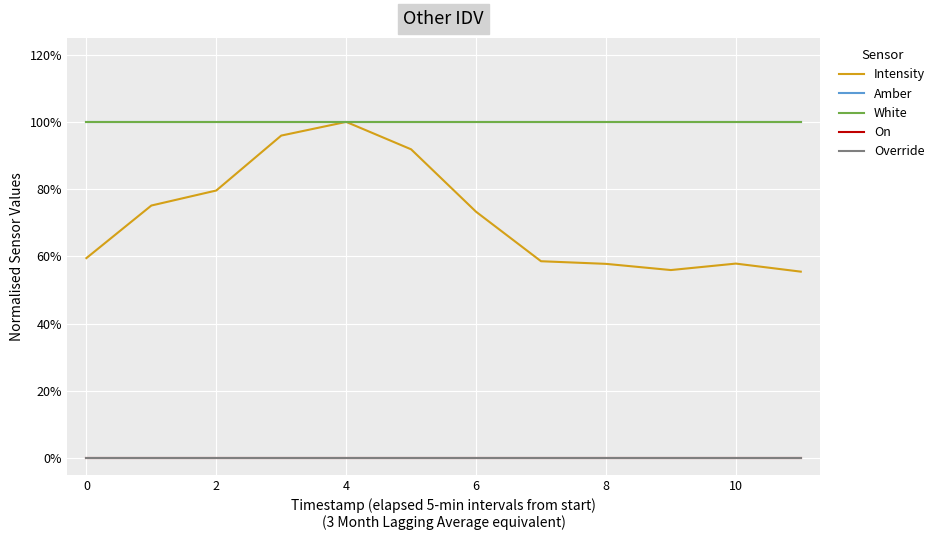

How many lines are shown in the chart?

5